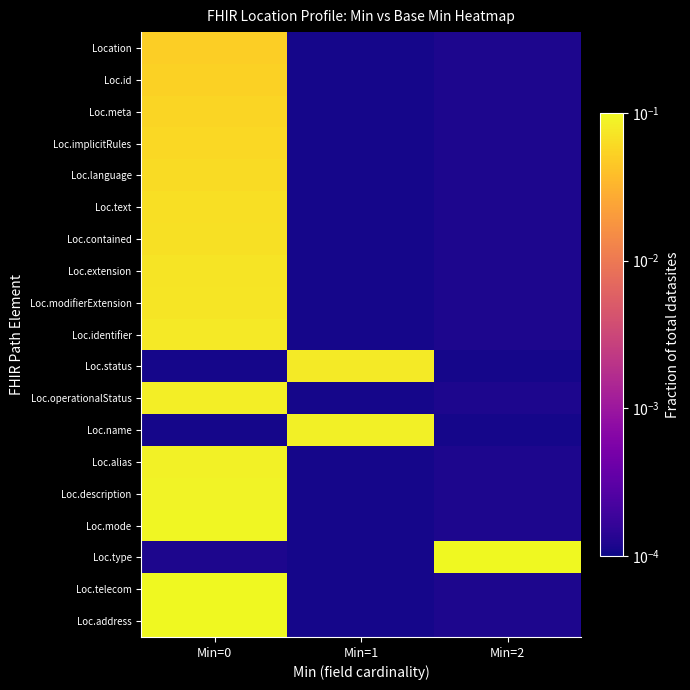

Which category has the highest value across all series?

Min=0